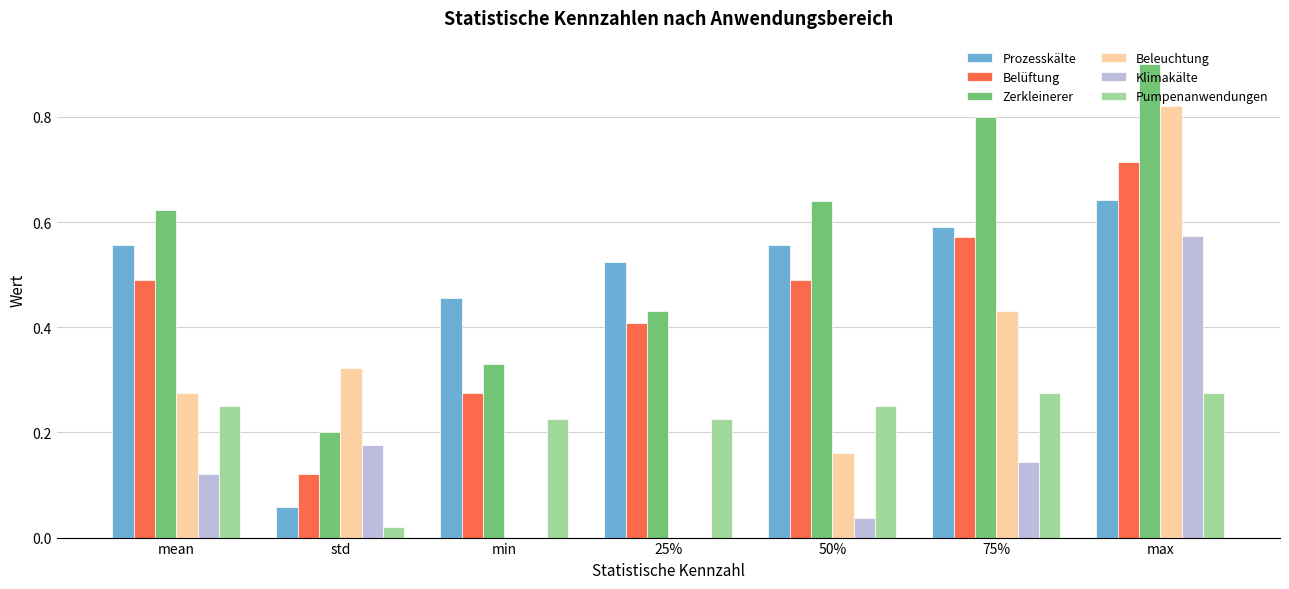

What is the sum of all Zerkleinerer values?

3.9